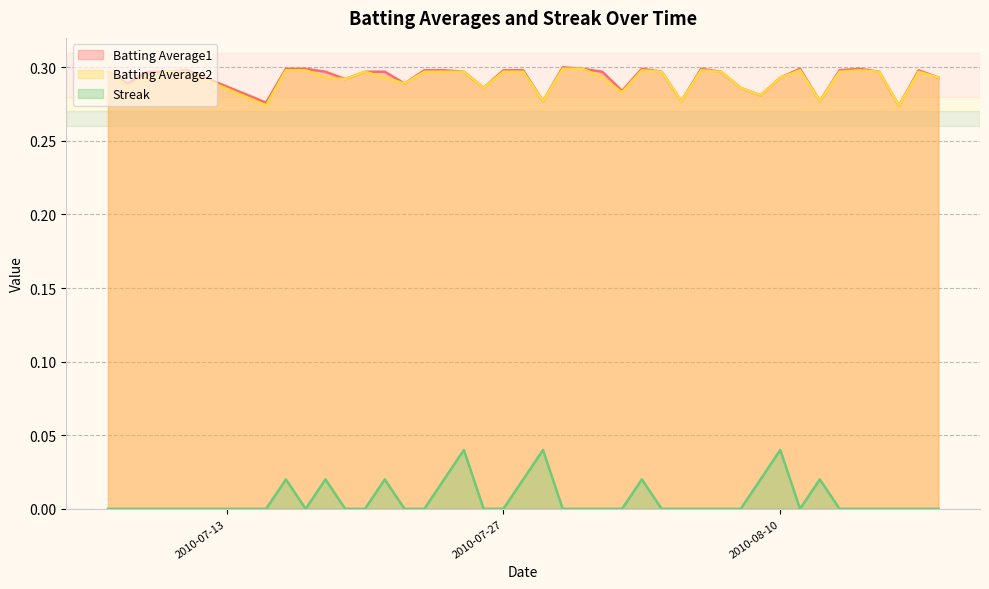

What position from the left is 2010-07-10?

4